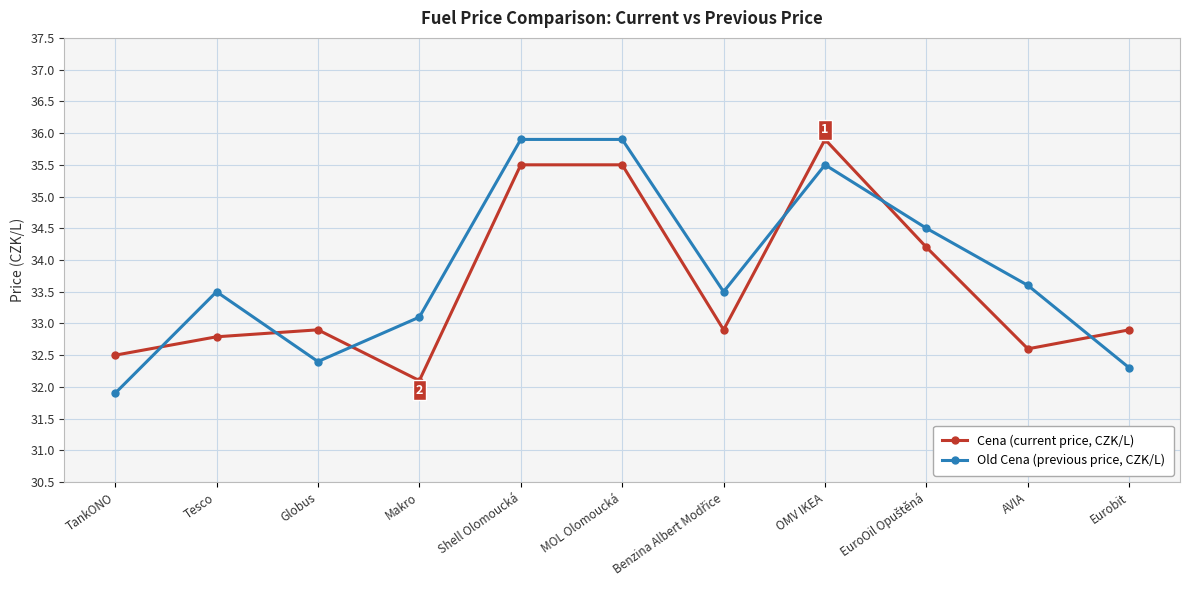

What is the lowest value of the Old Cena (previous price, CZK/L) series?

31.9